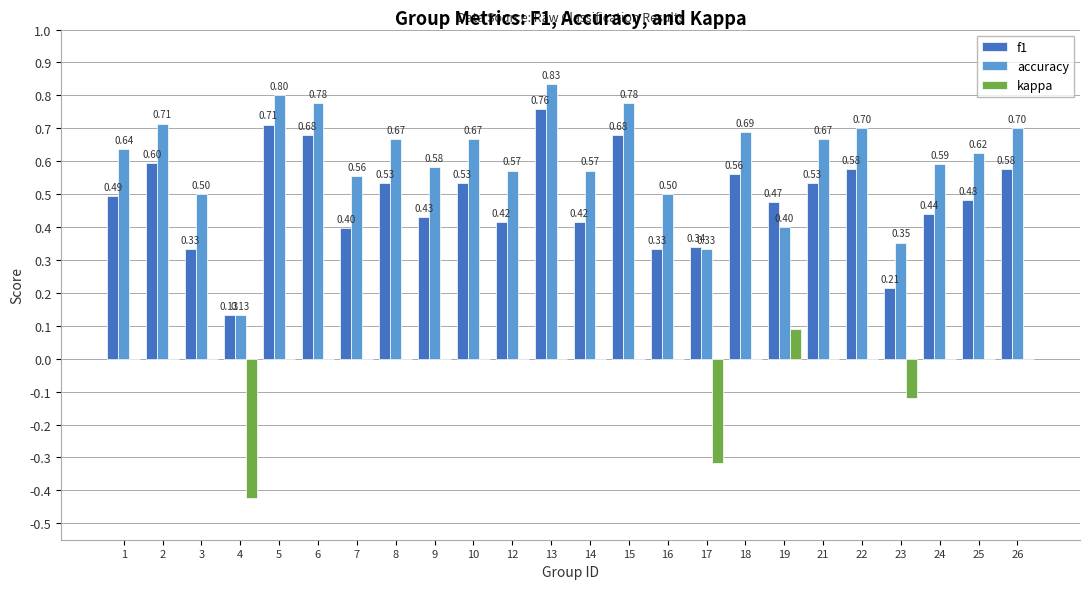

What is the sum of the accuracy values at 3 and 8?

1.2